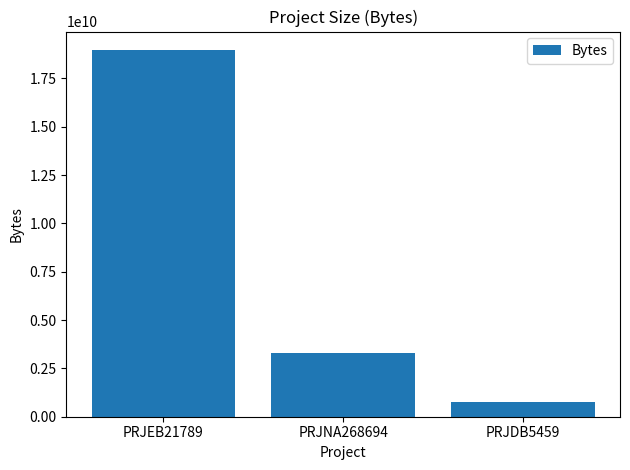

Does the chart contain stacked bars?

No